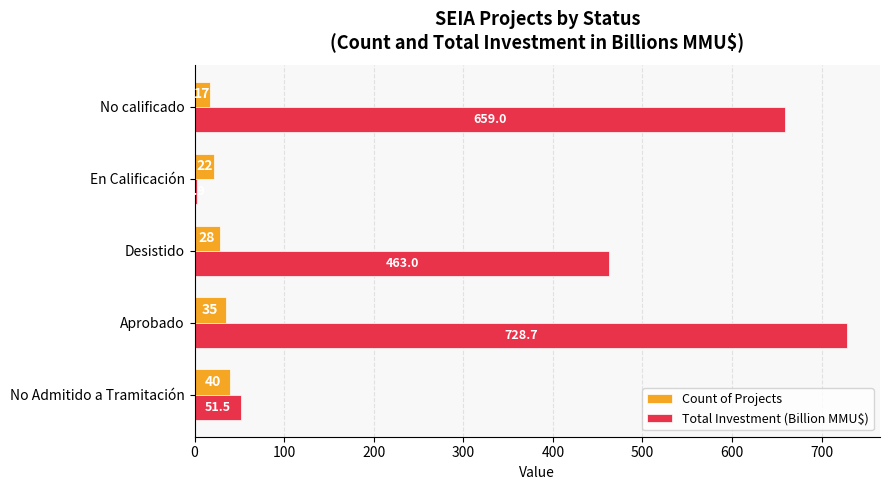

True or false: Count of Projects has a value of 35.0 at Aprobado.

True